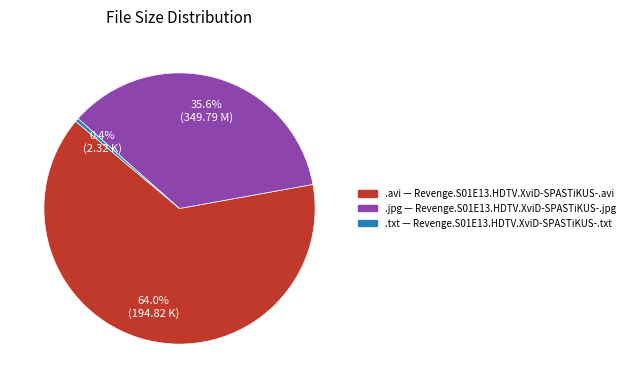

Does any single category account for the majority?

Yes